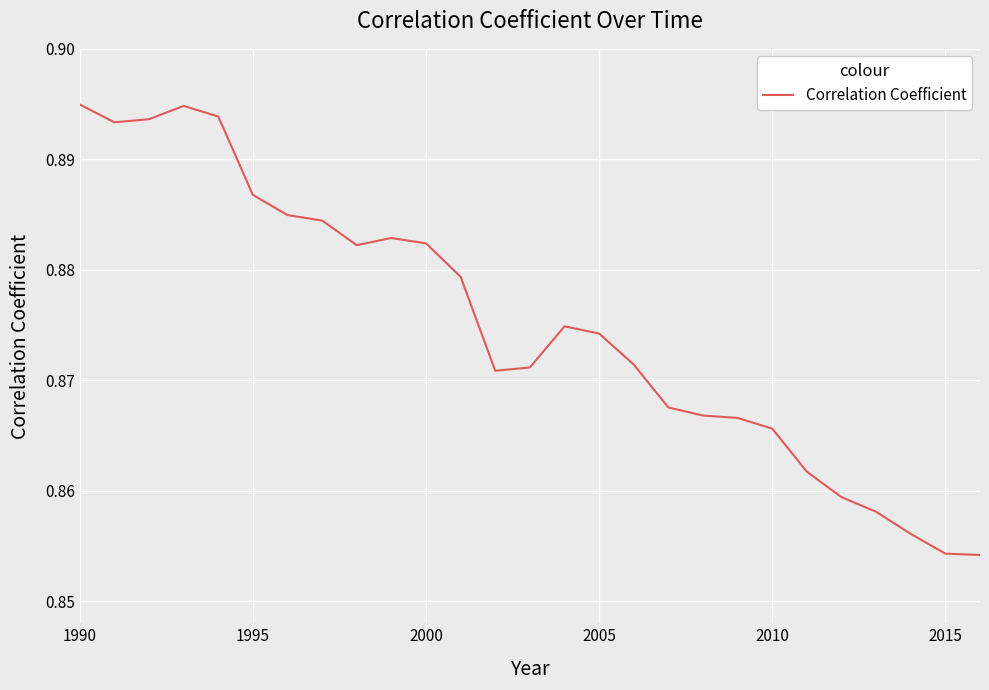

Does the chart display data point markers on the line(s)?

No